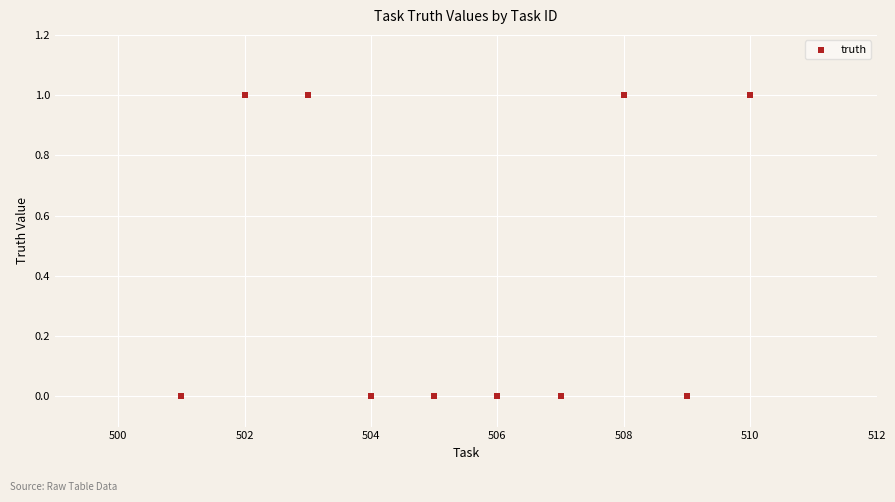

What is the average X value?

506